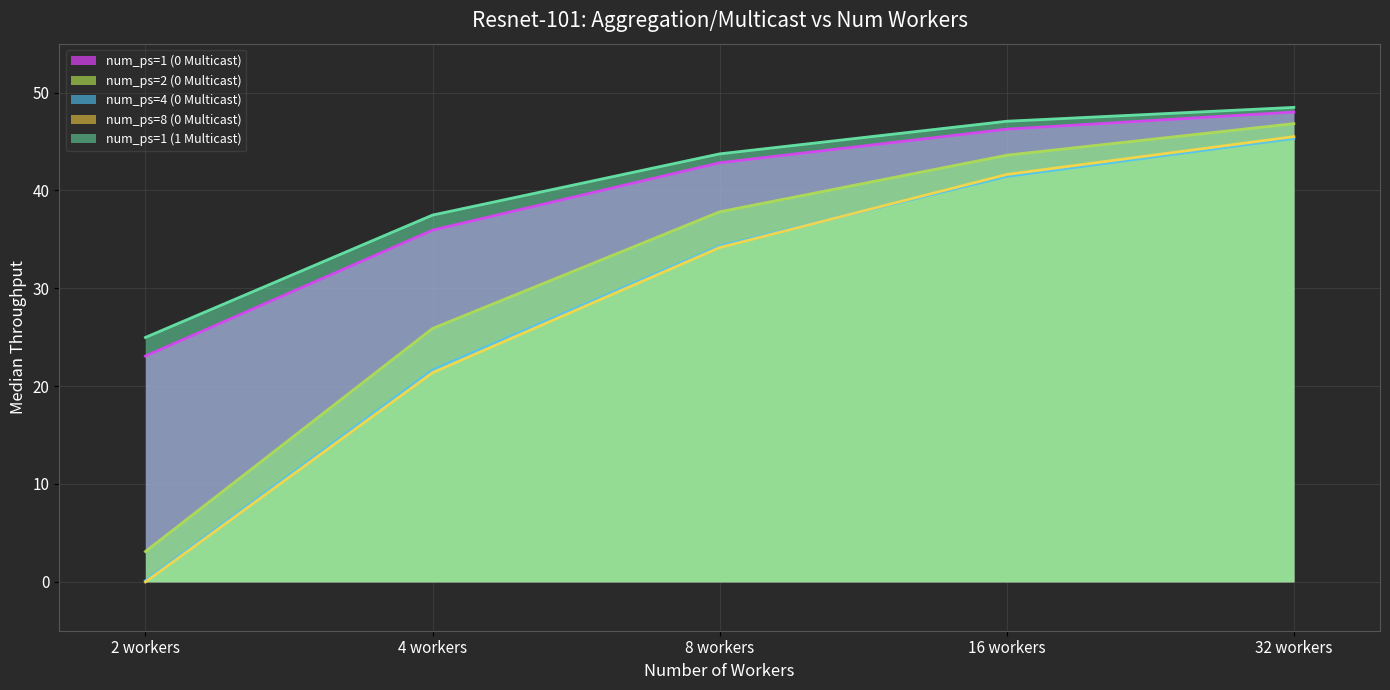

What is the label of the 5th point from the left?

32 workers